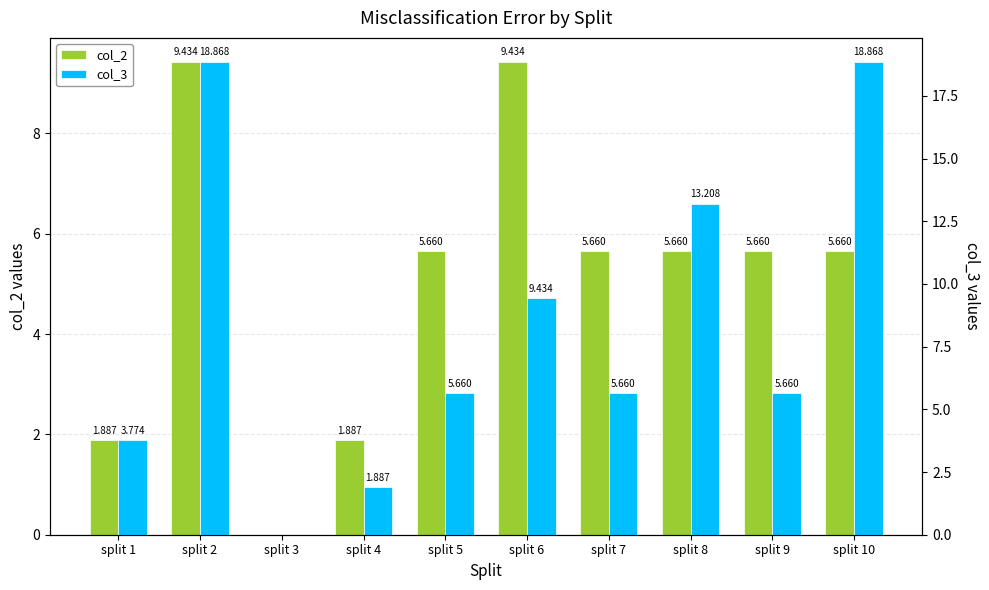

Which series changed the most between split 2 and split 7?

col_3